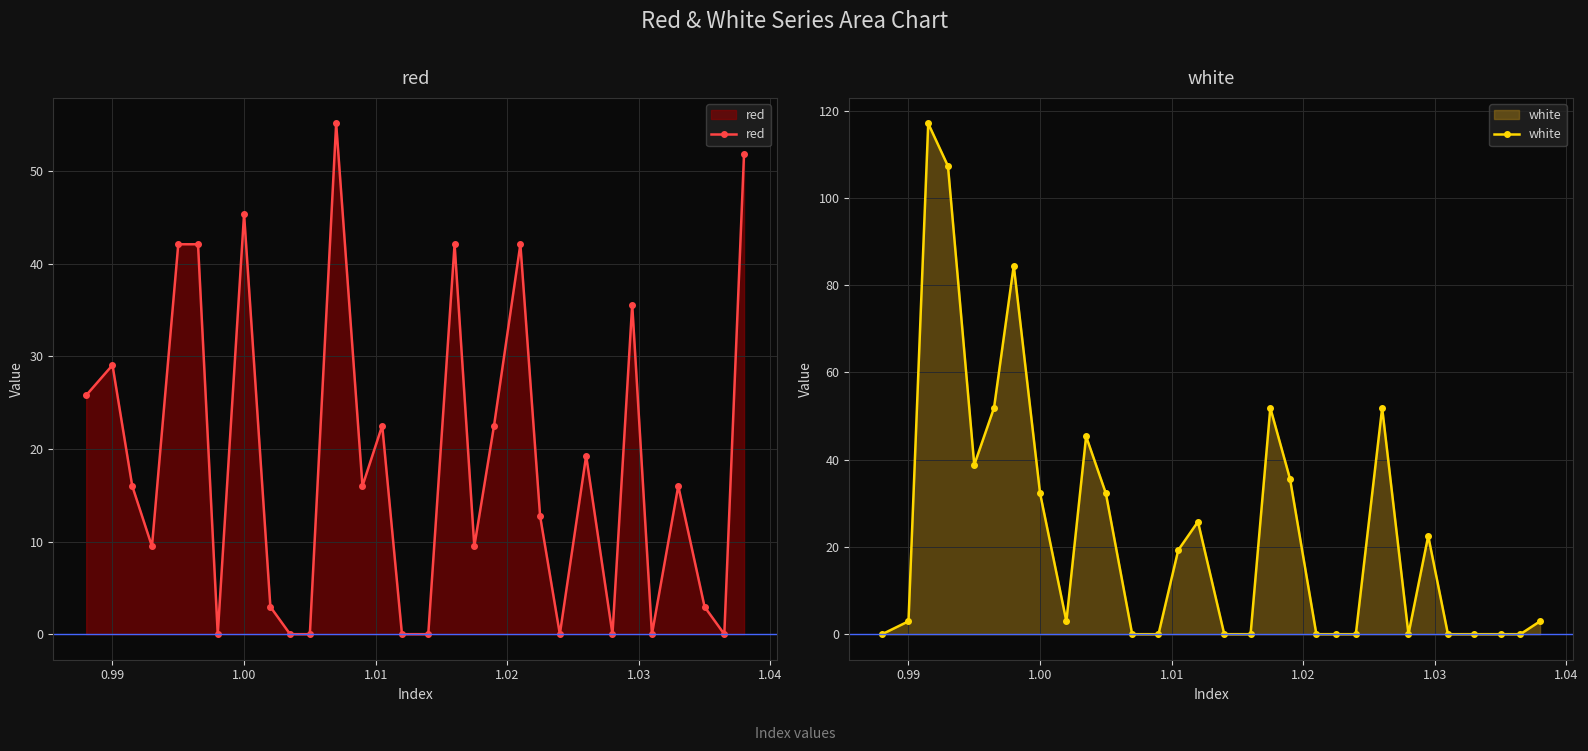

Where is the first local maximum for red?

0.99